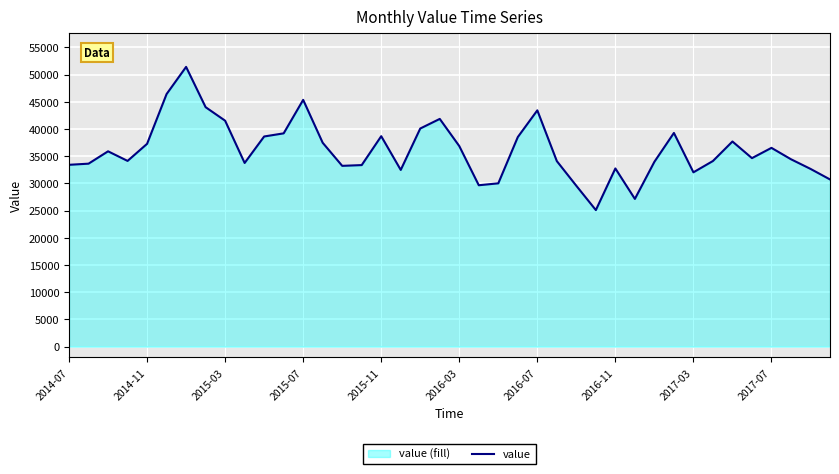

What is the greatest value displayed?

51417